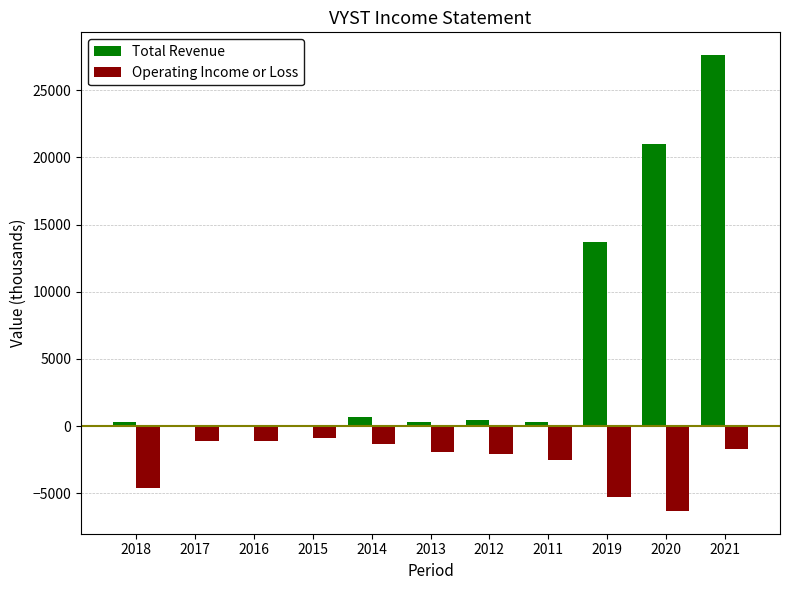

How many series are shown in this chart?

2